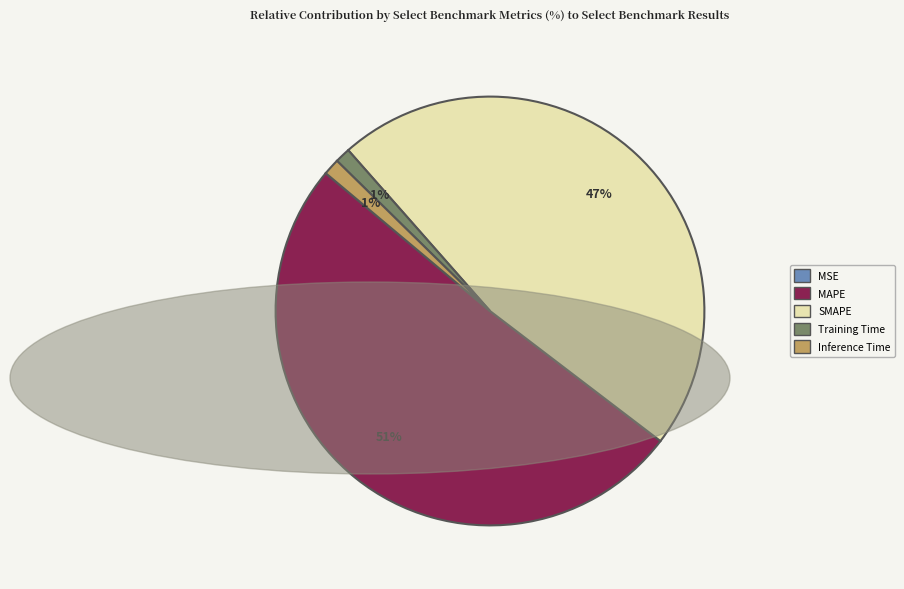

Does any single category account for the majority?

Yes